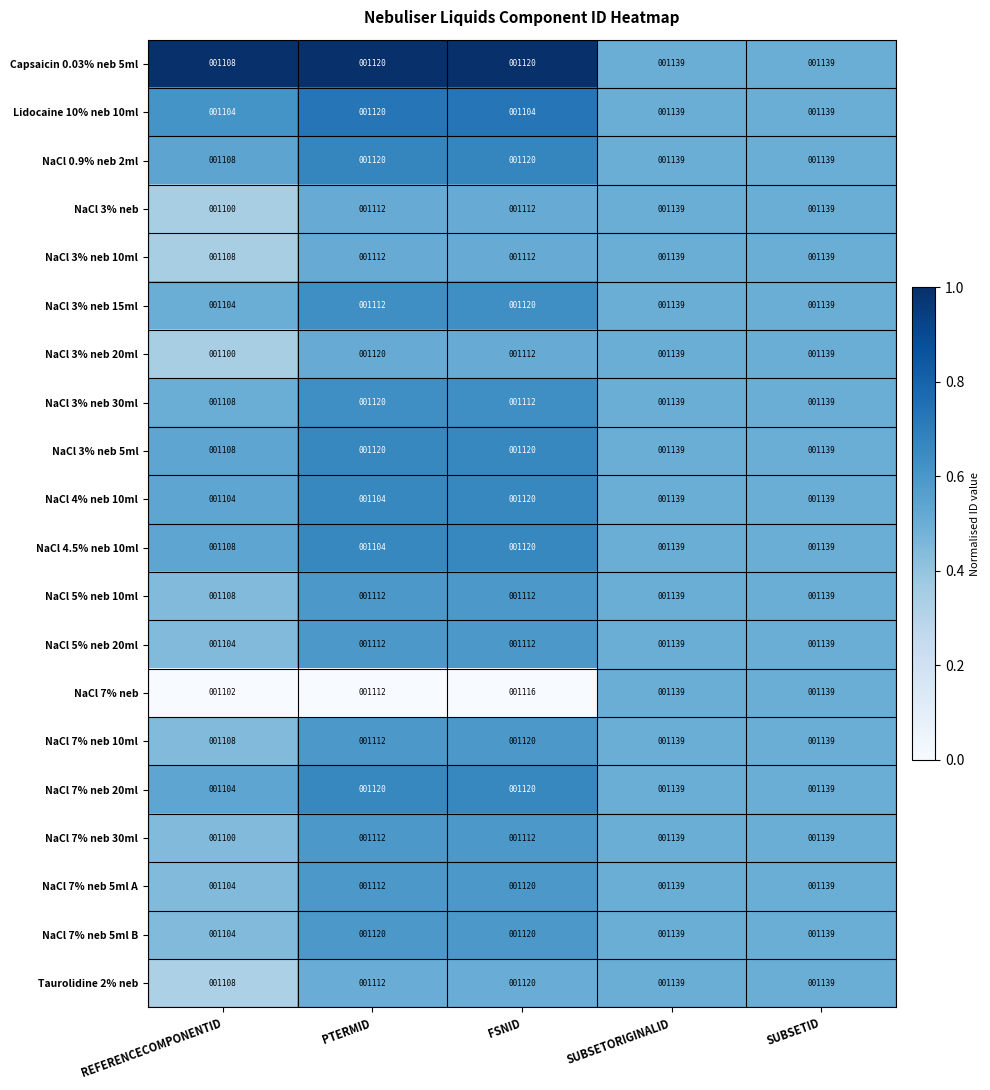

The NaCl 4.5% neb 10ml series shows 1108 at REFERENCECOMPONENTID. True or false?

True